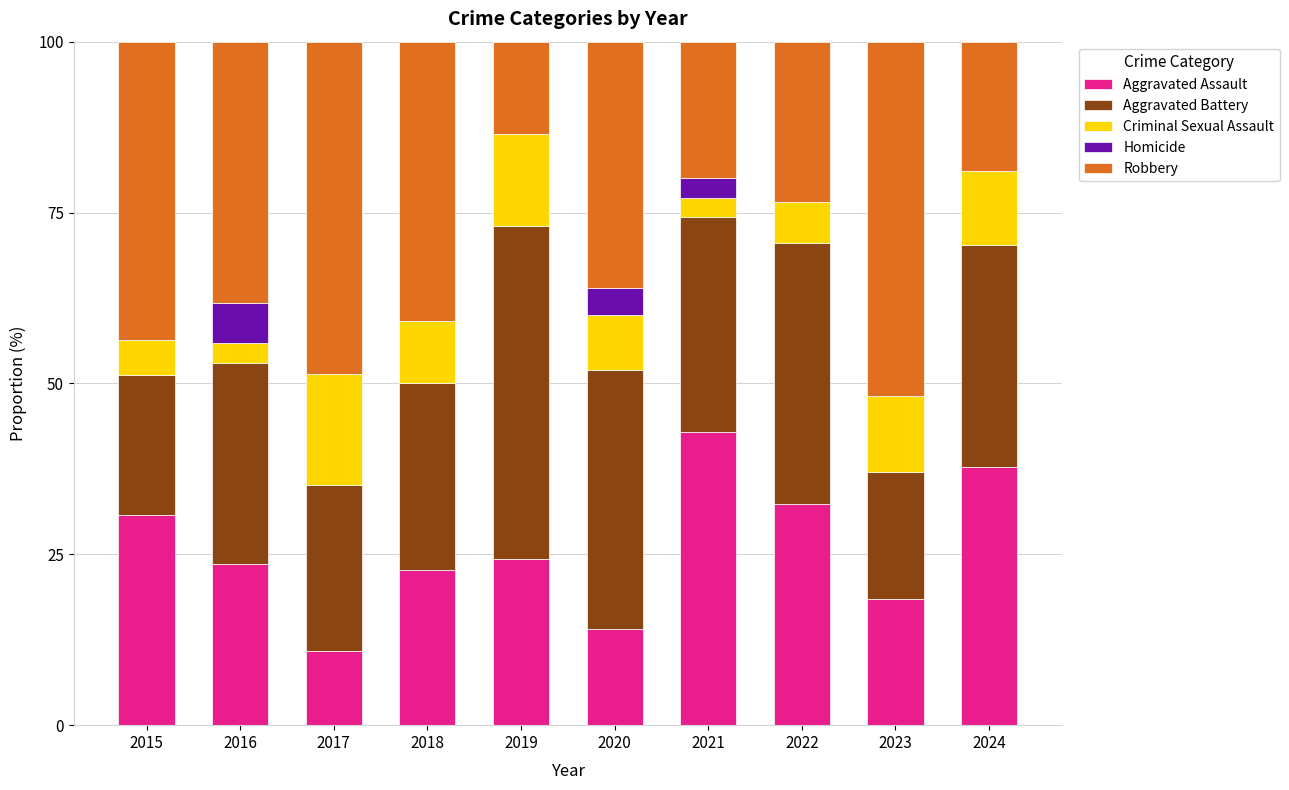

The Aggravated Assault series shows 14.6 at 2021. True or false?

False